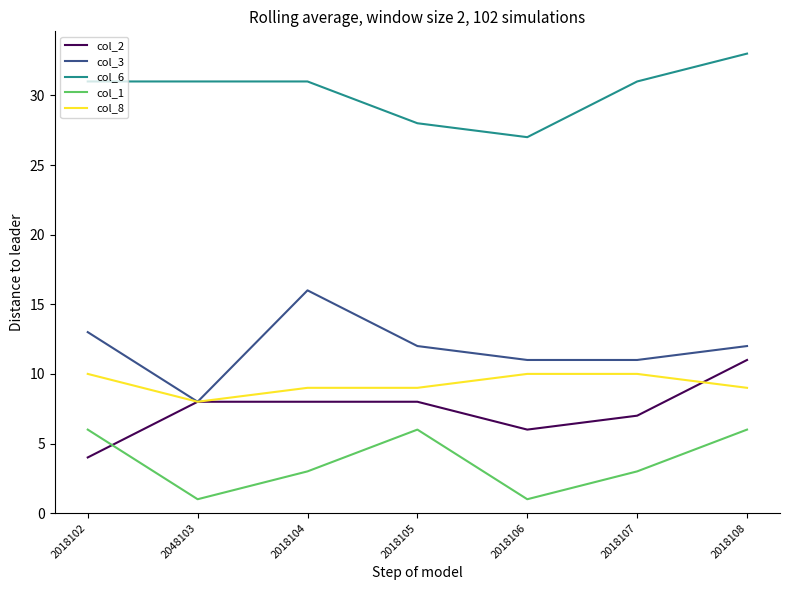

What is the difference between the col_2 values at 2048103 and 2018107?

1